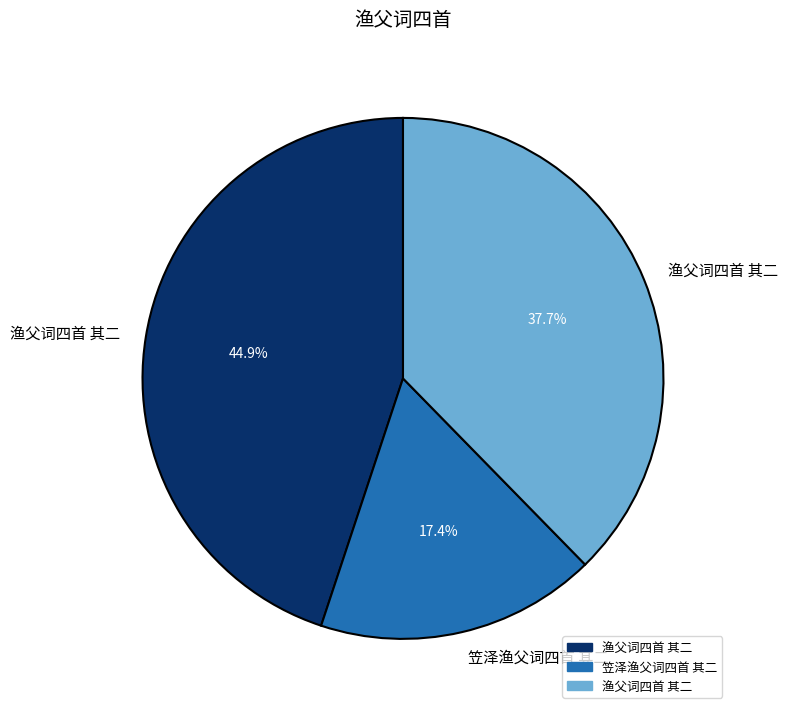

Is there any slice that represents more than half of the pie?

No